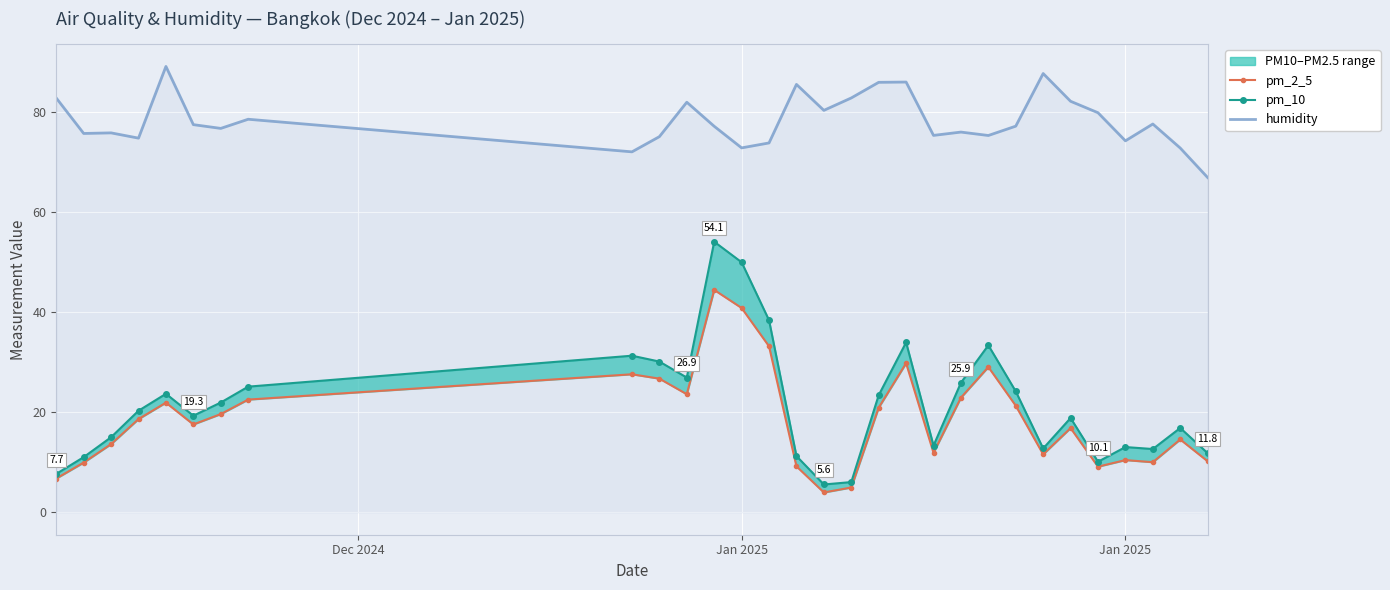

What are all the series names shown in the legend?

pm_2_5, pm_10, humidity